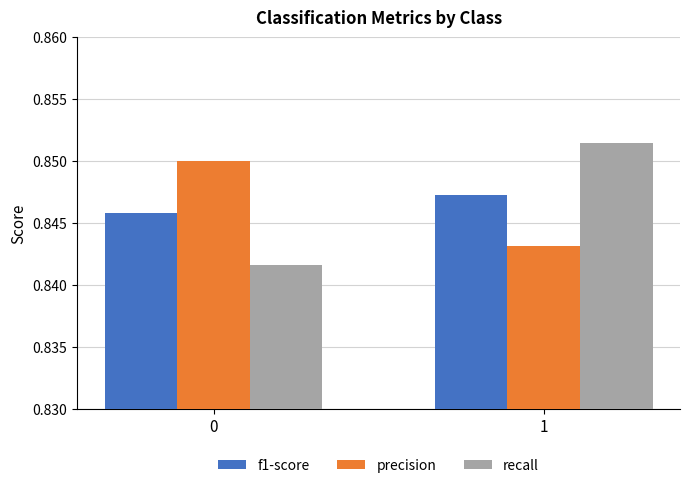

True or false: f1-score has a value of 0.2 at 1.

False